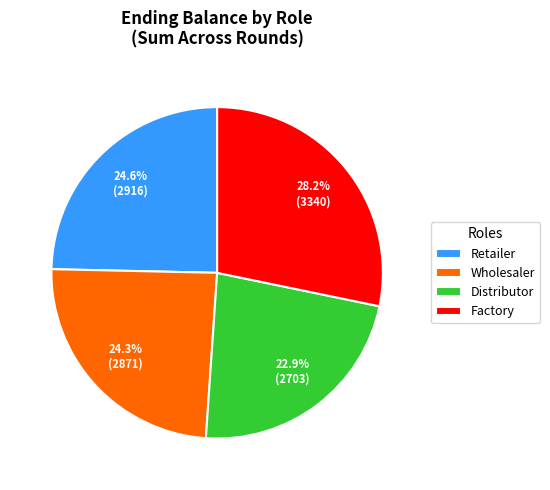

Does Distributor account for over 50% of the chart?

No